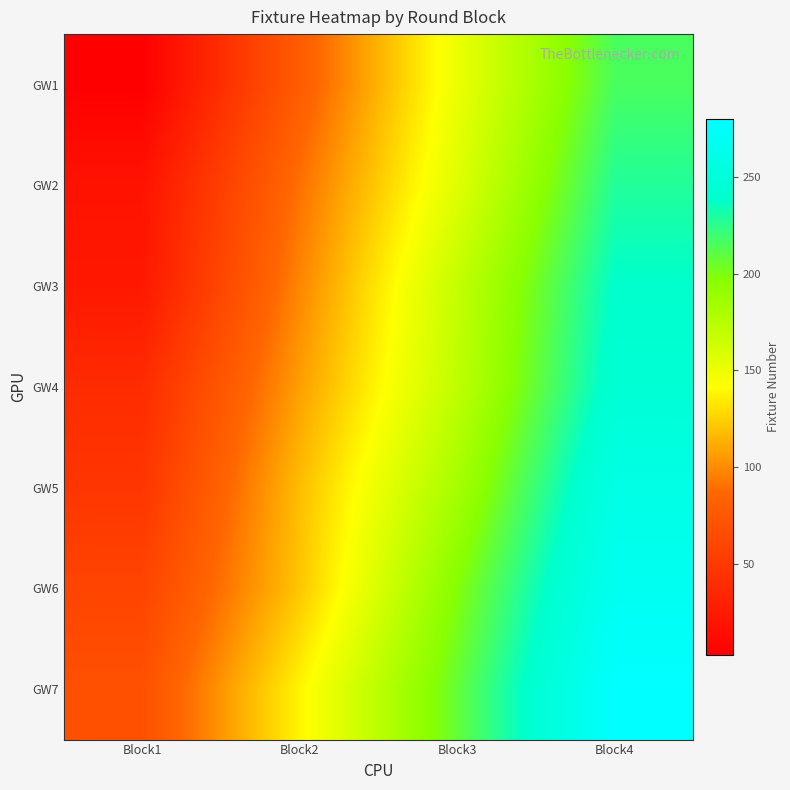

Which series has the largest total across all categories?

GW7